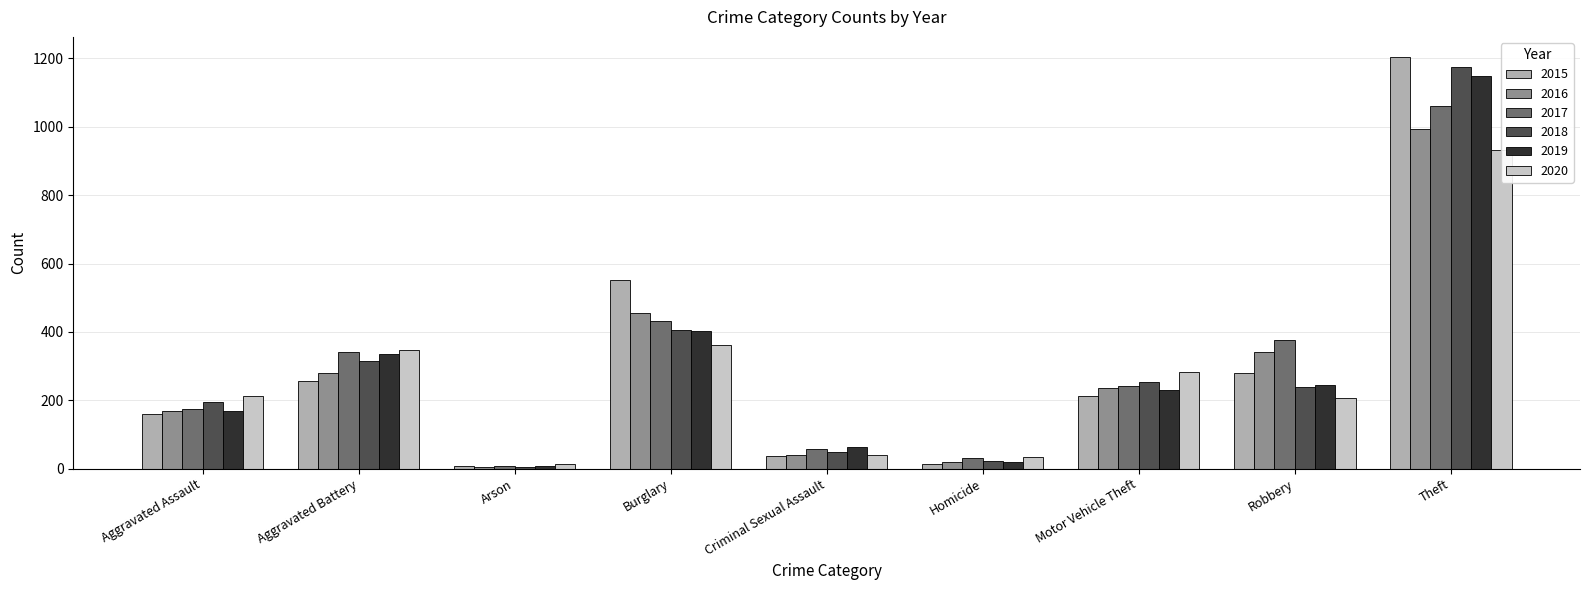

What position from the right is Homicide?

4